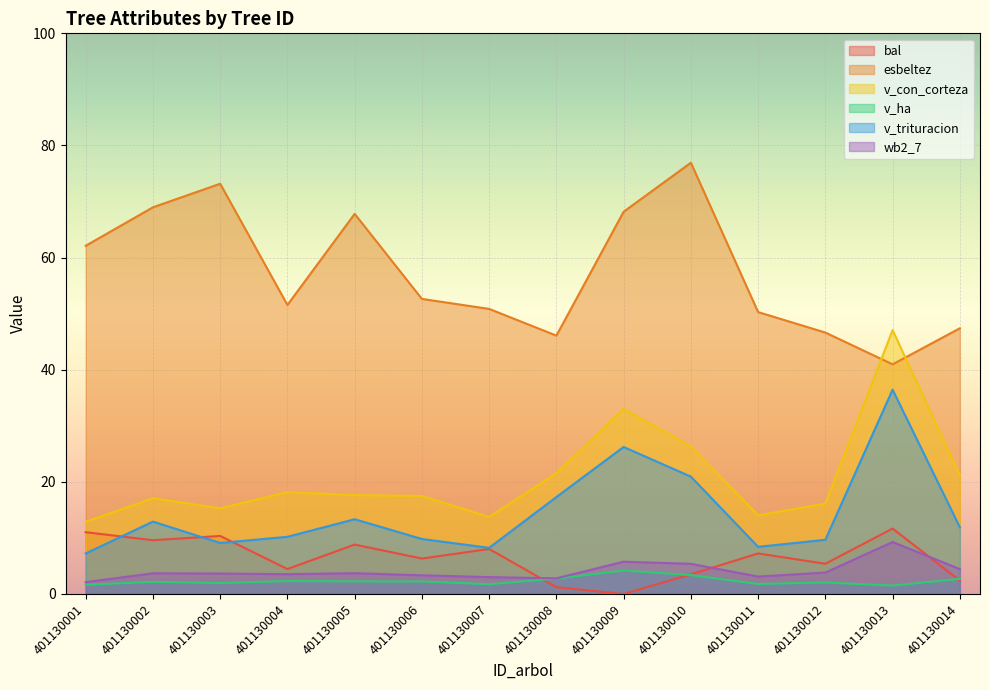

Which series changed the most between 401130001 and 401130003?

esbeltez